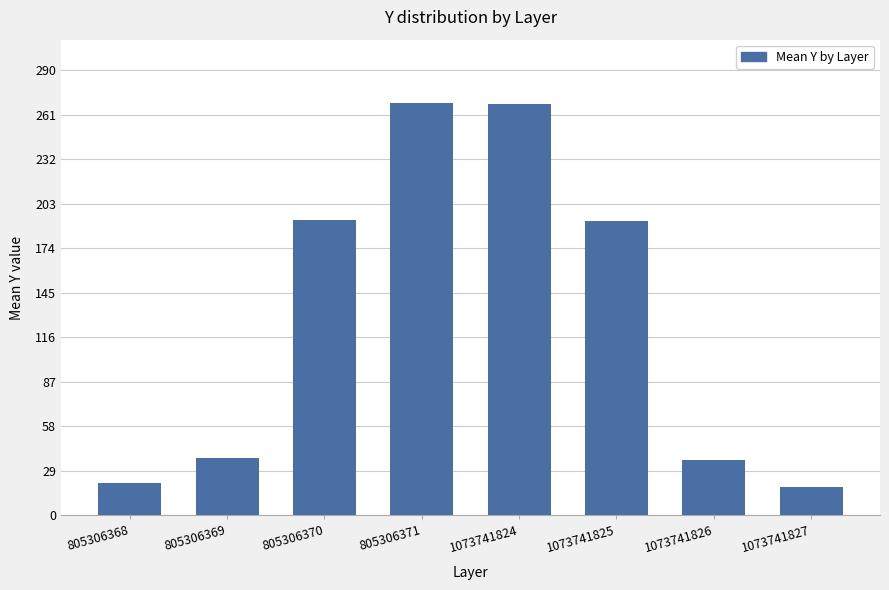

What is the value of the 3rd bar from the left?

192.3